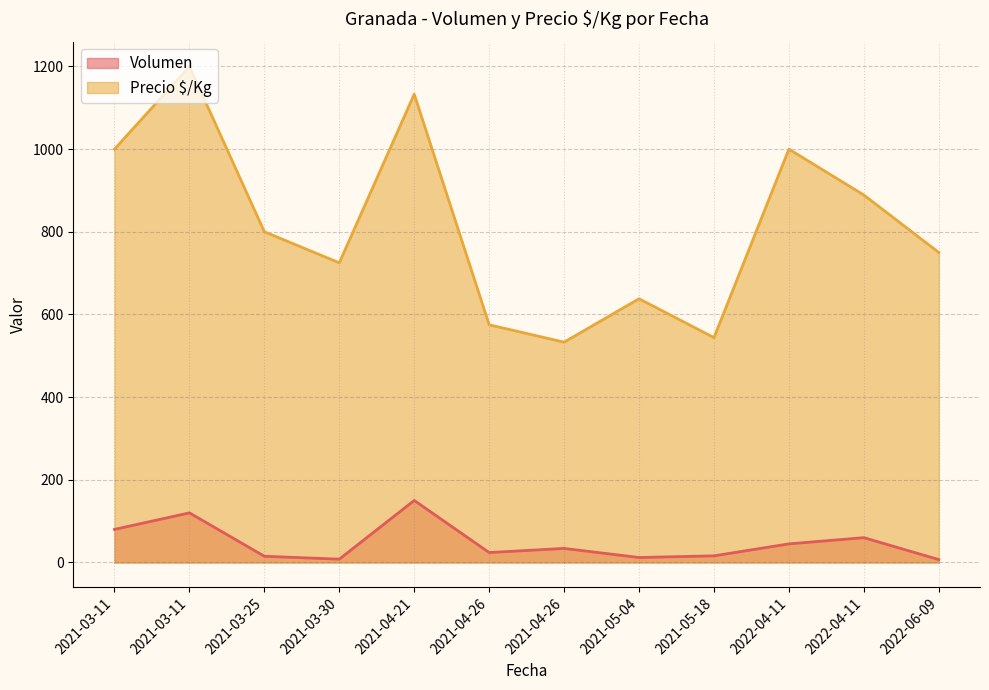

What are all the series names shown in the legend?

Volumen, Precio $/Kg